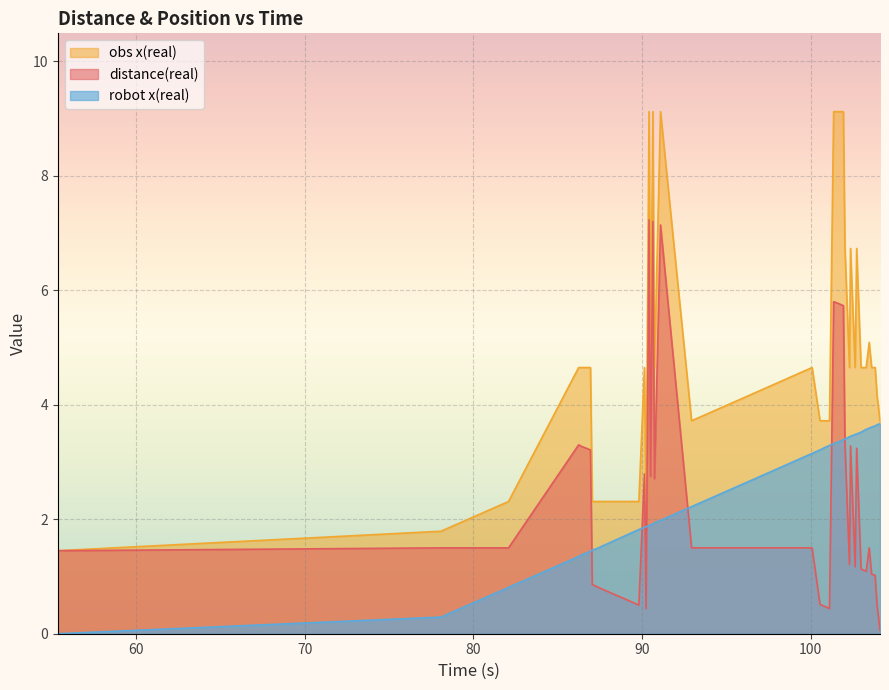

What are all the series names shown in the legend?

obs x(real), distance(real), robot x(real)